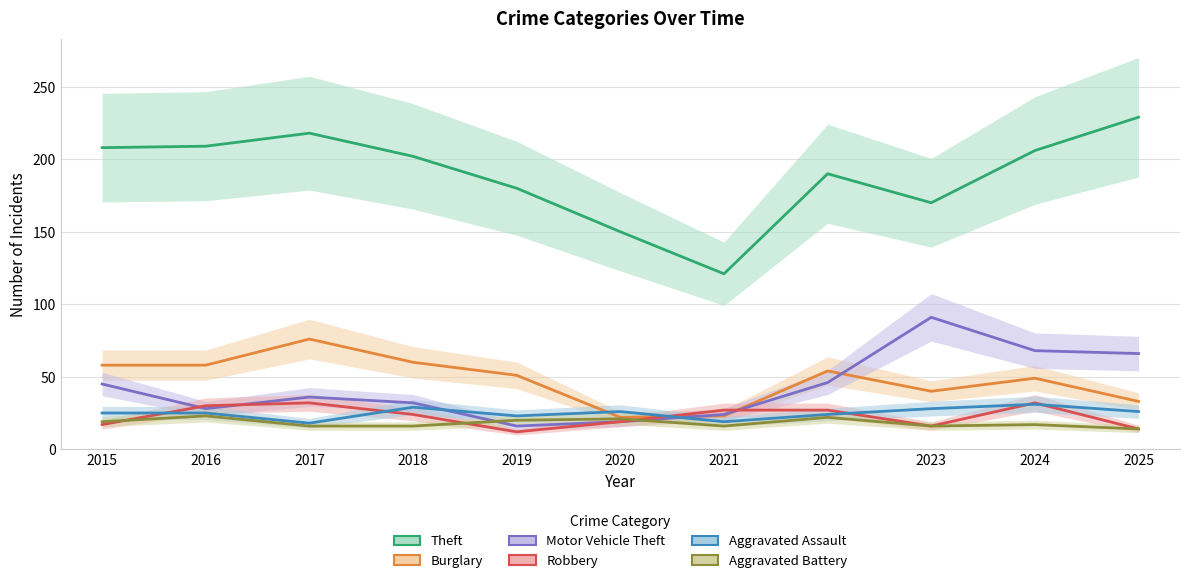

True or false: Burglary has more than 2 interior local peaks.

True